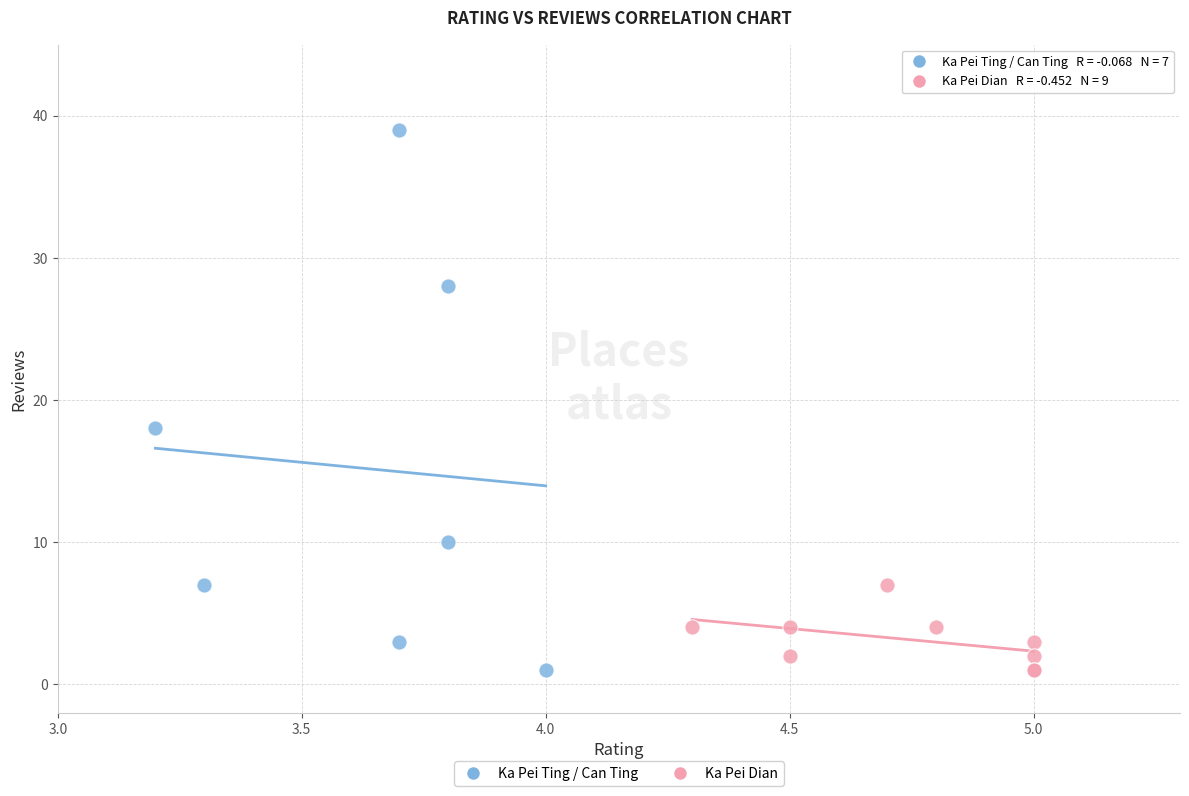

Which series reaches the maximum Y coordinate?

Ka Pei Ting / Can Ting